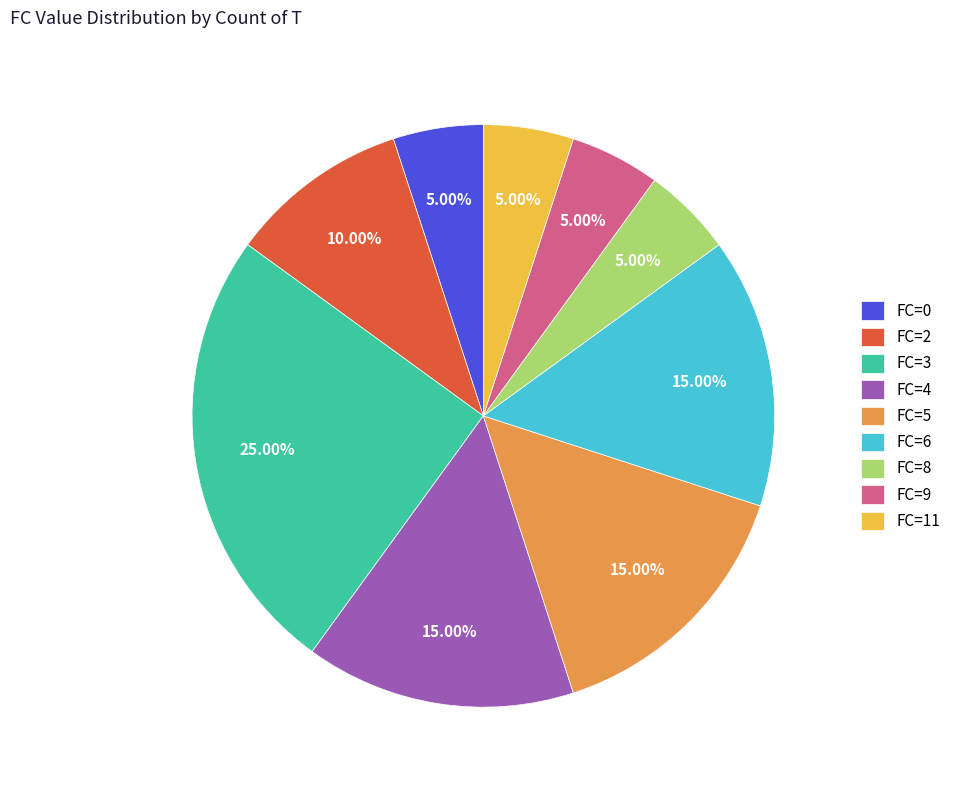

How much of the chart is everything except FC=11?

95.0%